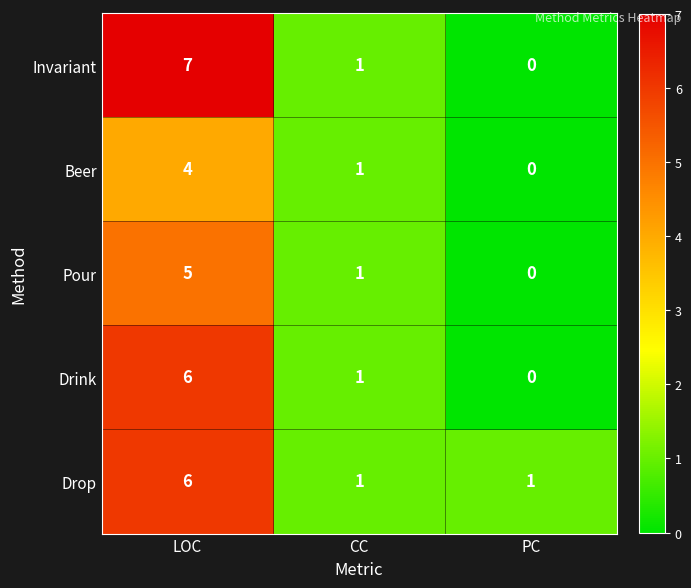

What is the total value across all series at CC?

5